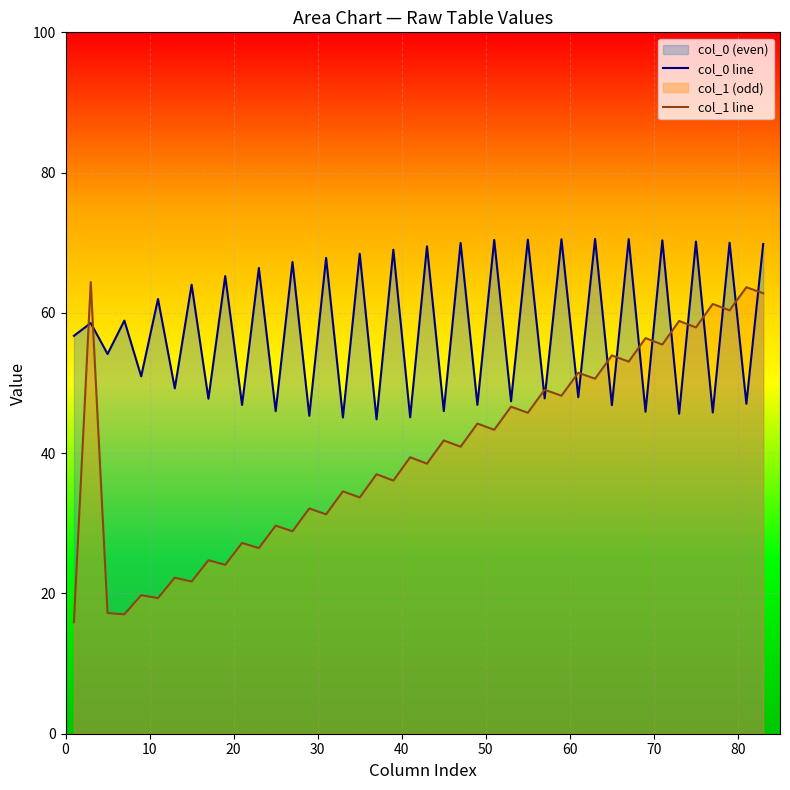

Rank the series by their maximum value, from highest to lowest.

col_0 line, col_1 line